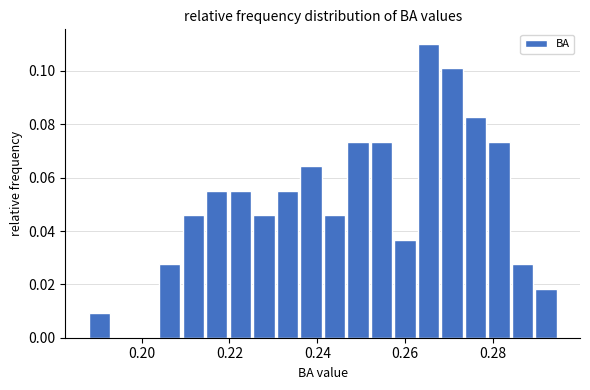

Read against the x-axis, roughly where is the centre of the tallest bar?

0.266